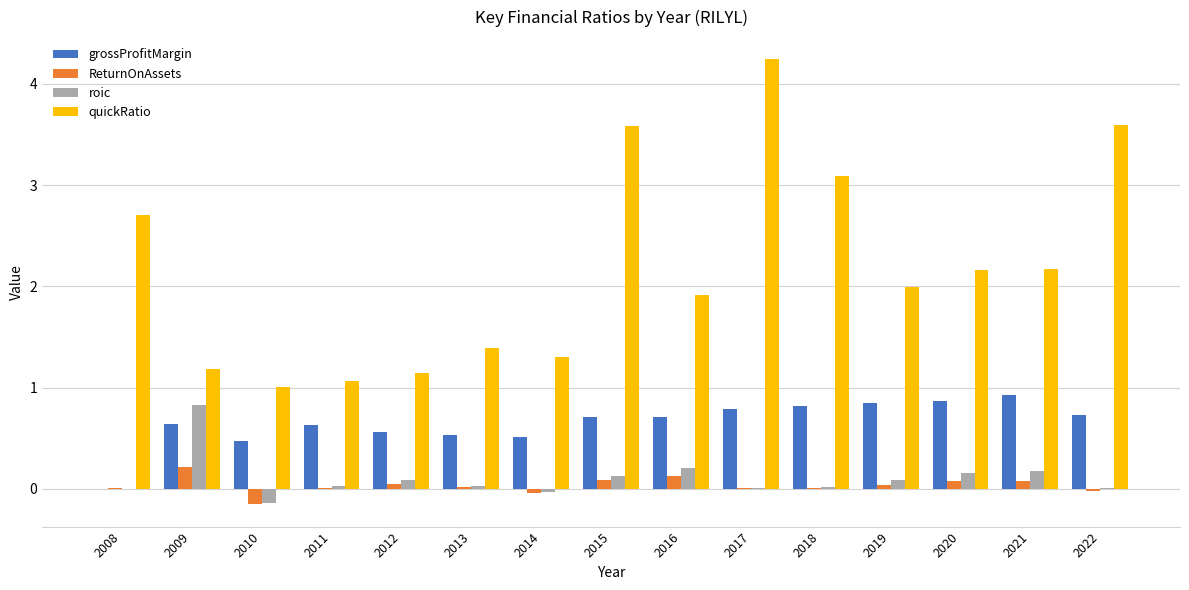

What is the maximum value shown in the chart?

4.2